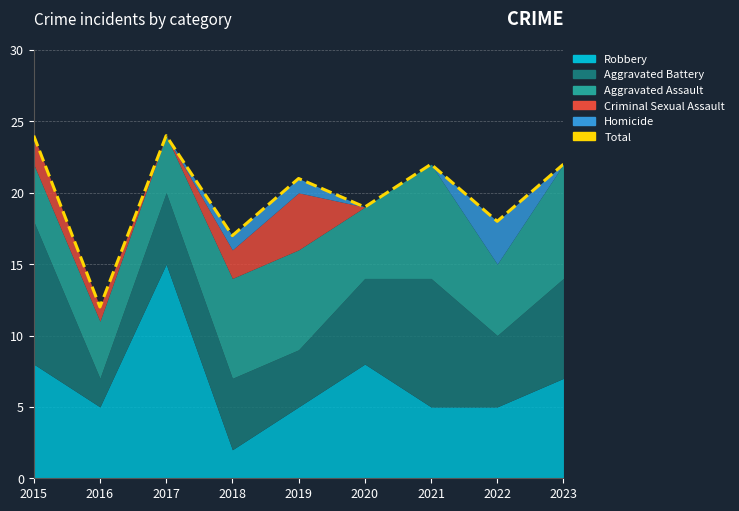

At which category does the data reach its first local peak?

2017